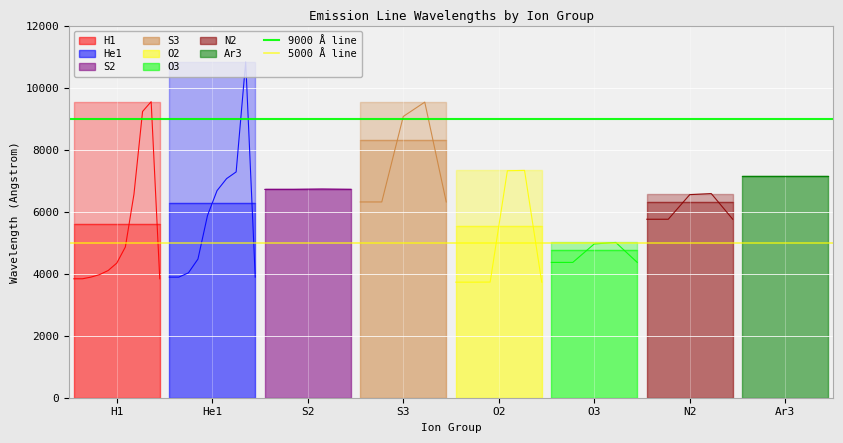

What is the sum of all 5000 Å line values?

10000